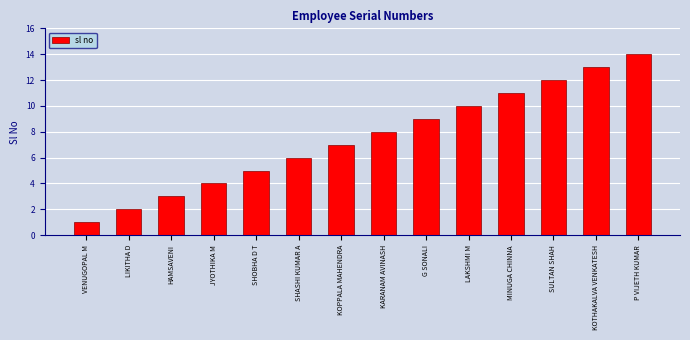

At which label is the value closest to 7?

KOPPALA MAHENDRA